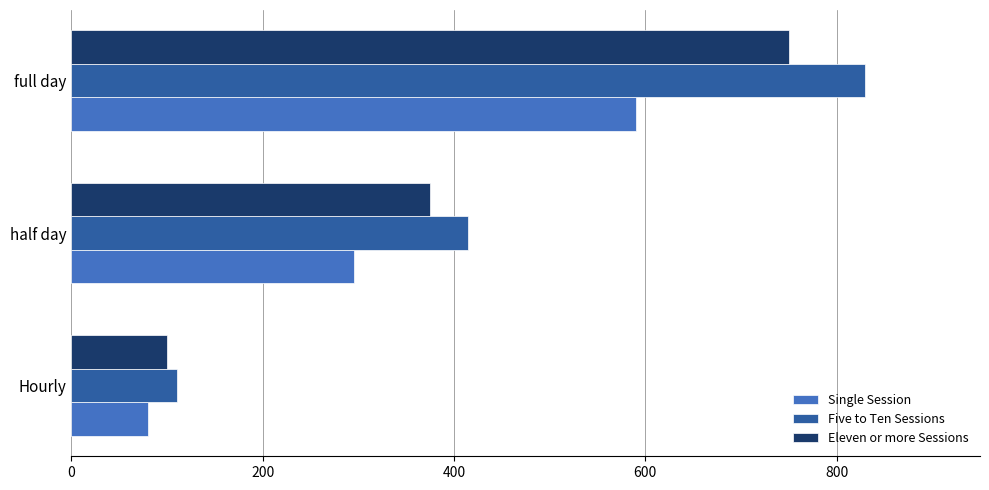

How many data points does each series have?

3